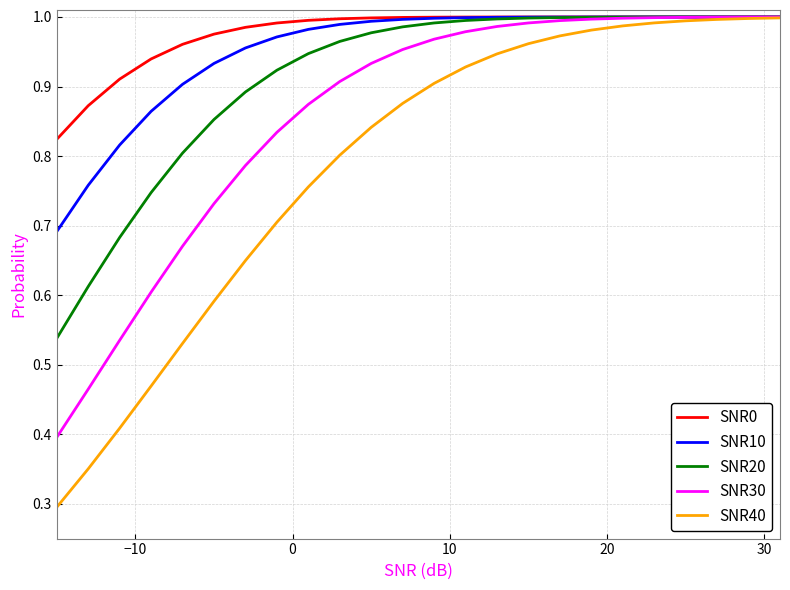

What is the smallest value displayed?

0.3